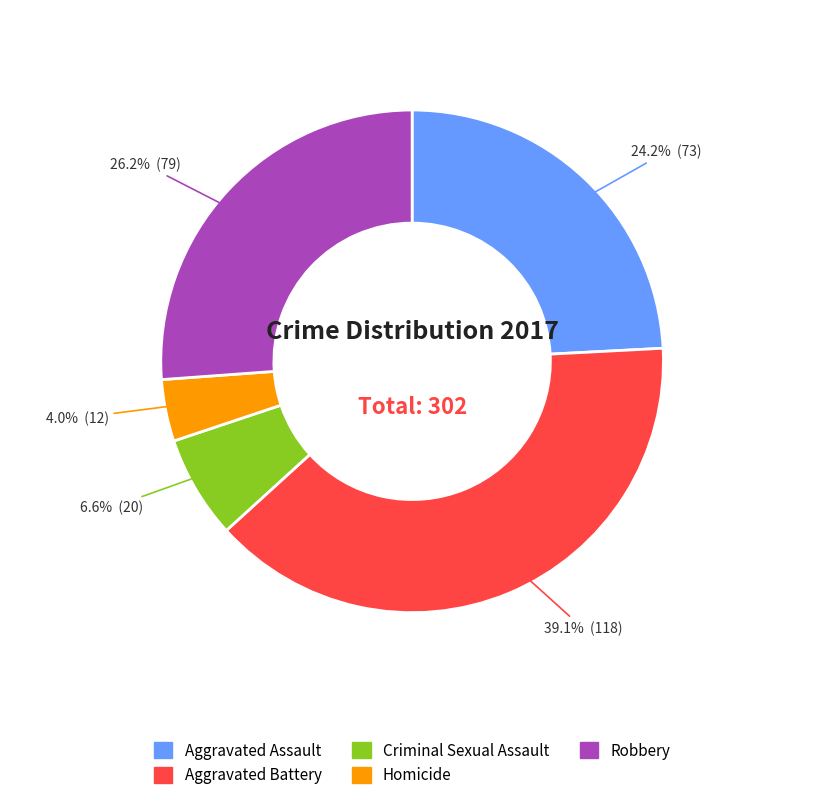

True or false: Aggravated Assault accounts for 24% of the total.

True